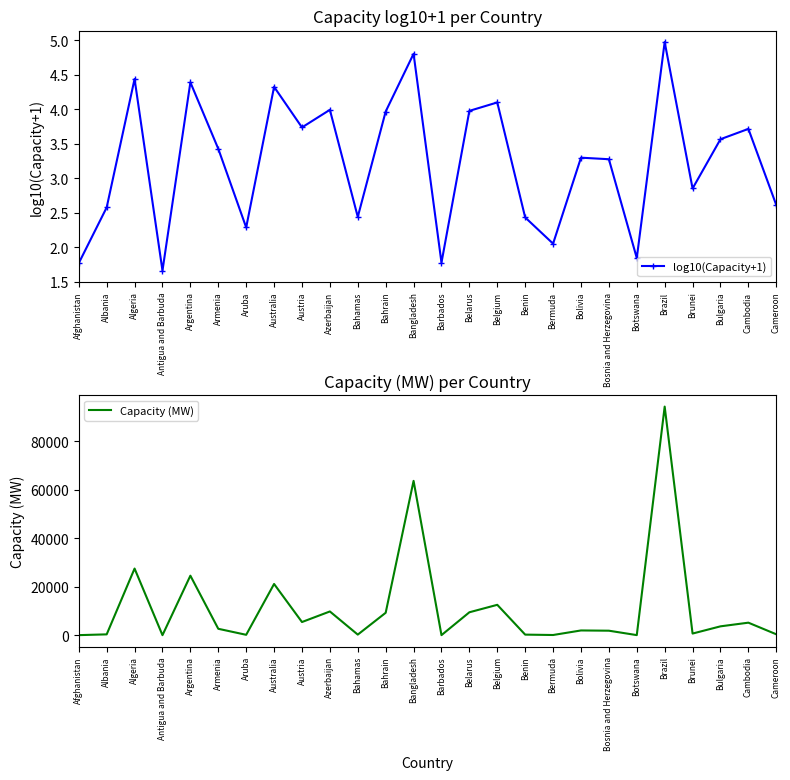

What is the value of the log10(Capacity+1) point at the 7th from the left?

2.3